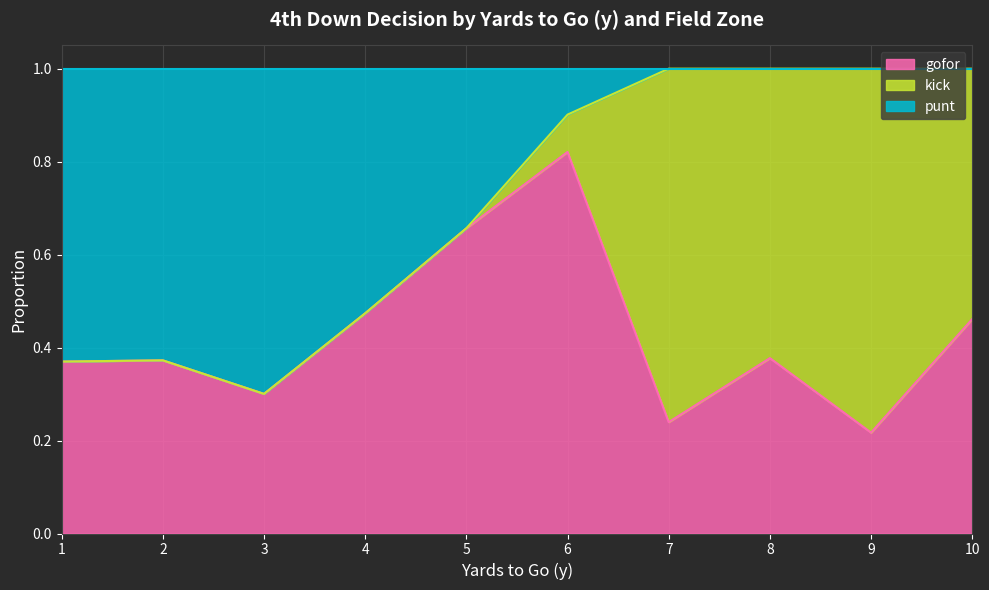

What is the total value across all series at 8?

1.0